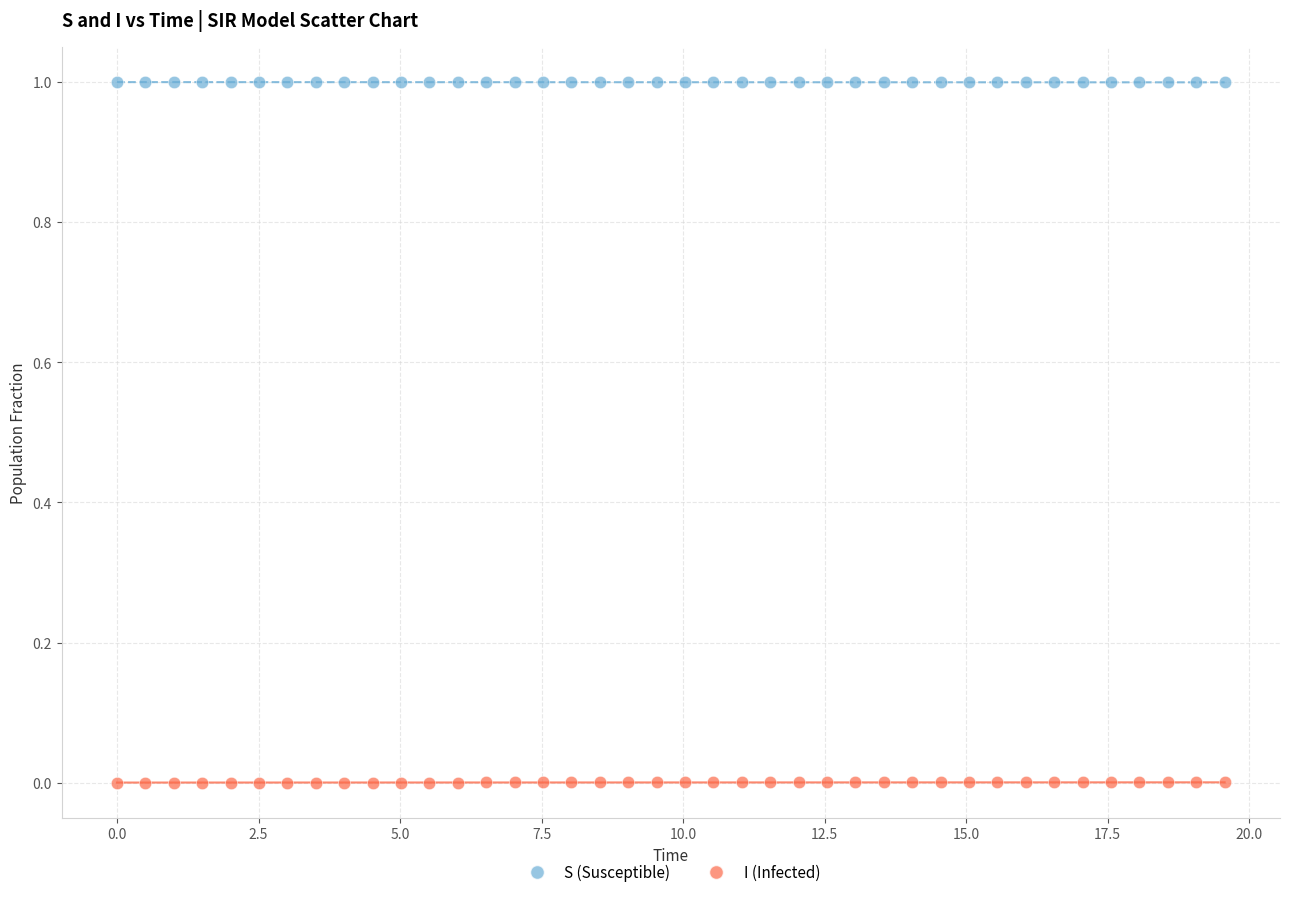

Which series reaches the maximum Y coordinate?

S (Susceptible)